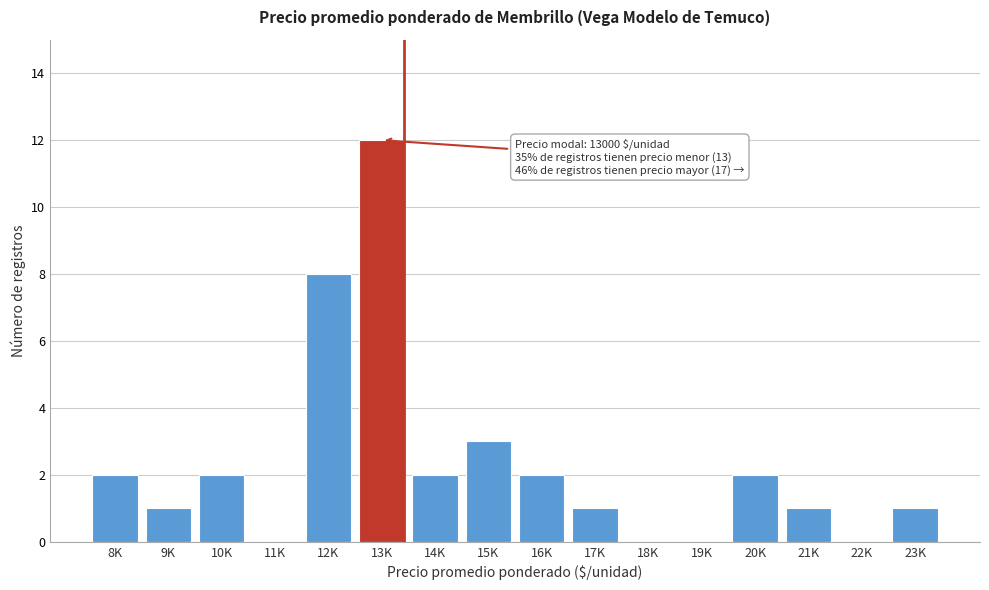

Reading left to right, what are all the values shown in this chart?

8K=2	9K=1	10K=2	11K=0	12K=8	13K=12	14K=2	15K=3	16K=2	17K=1	18K=0	19K=0	20K=2	21K=1	22K=0	23K=1